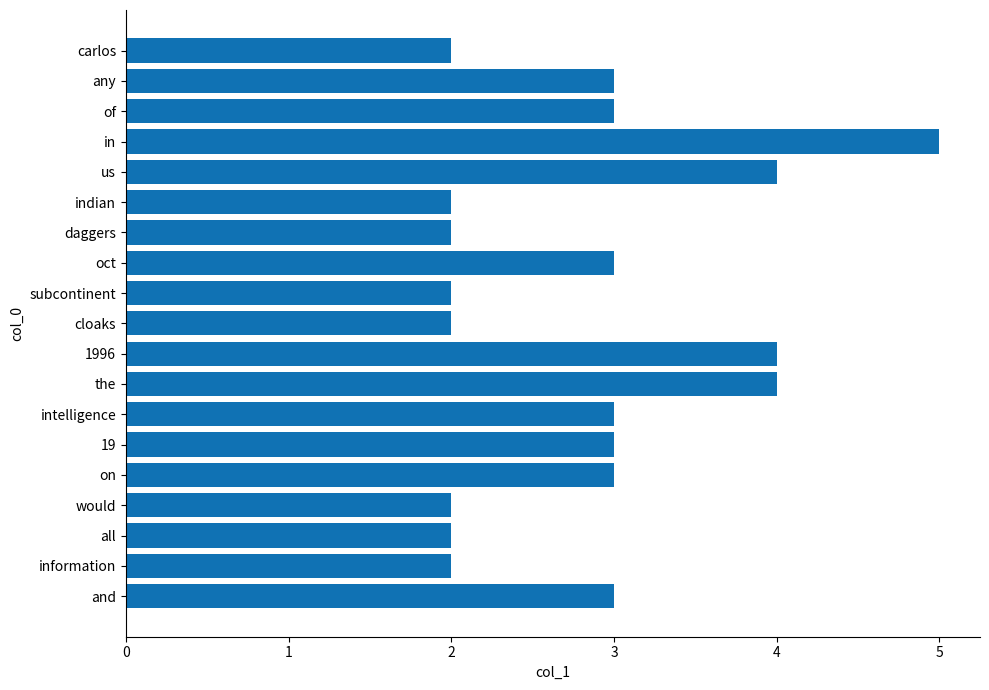

What is the smallest value displayed?

2